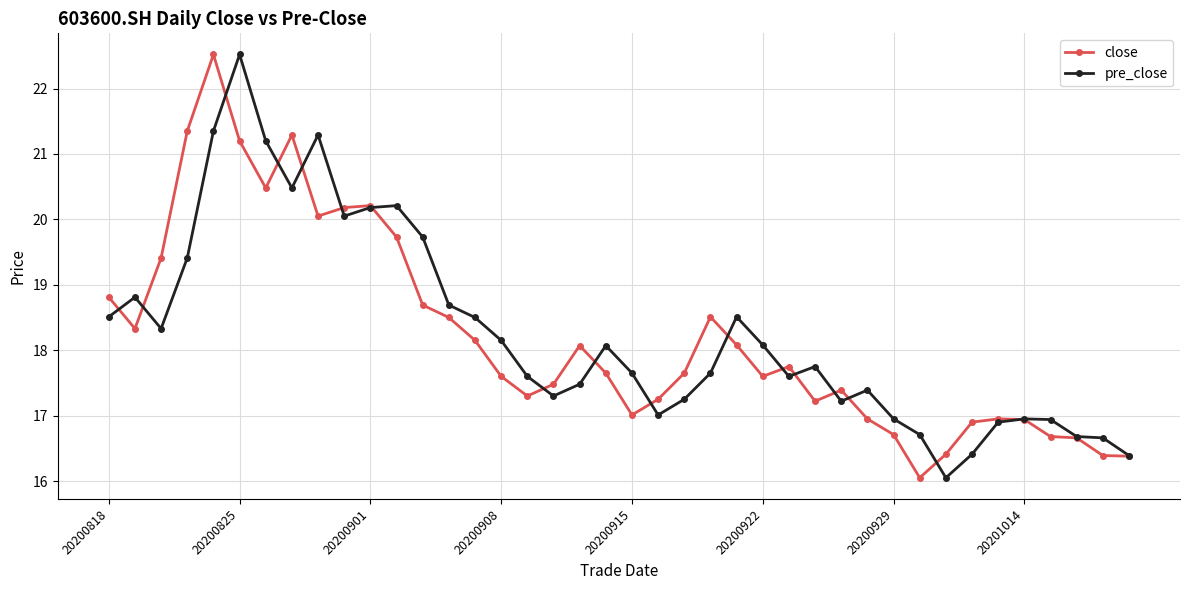

What is the lowest value of the pre_close series?

16.1